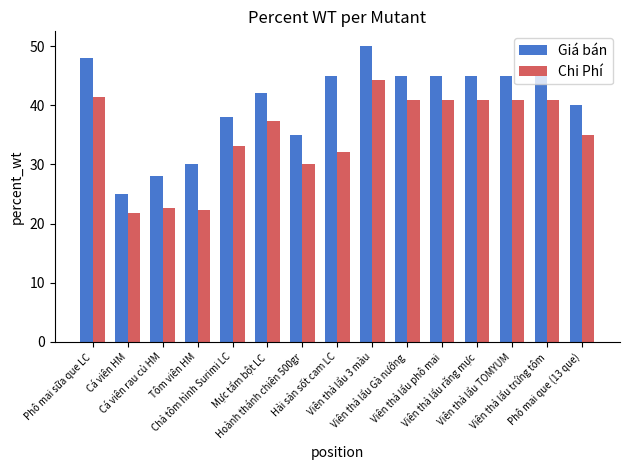

At which category does the chart reach its minimum across all series?

Cá viên HM